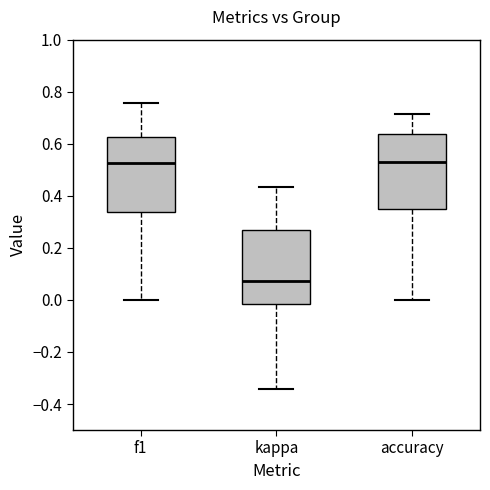

Reading left to right, read every box against the y-axis: the position of its median line, the range the box covers, and the ends of its whiskers. The values are not printed on the chart, so give them approximately, as read against the axis.

f1: median 0.52, box 0.34 to 0.62, whiskers 0.00 to 0.76
kappa: median 0.08, box -0.02 to 0.26, whiskers -0.34 to 0.44
accuracy: median 0.52, box 0.36 to 0.64, whiskers 0.00 to 0.72